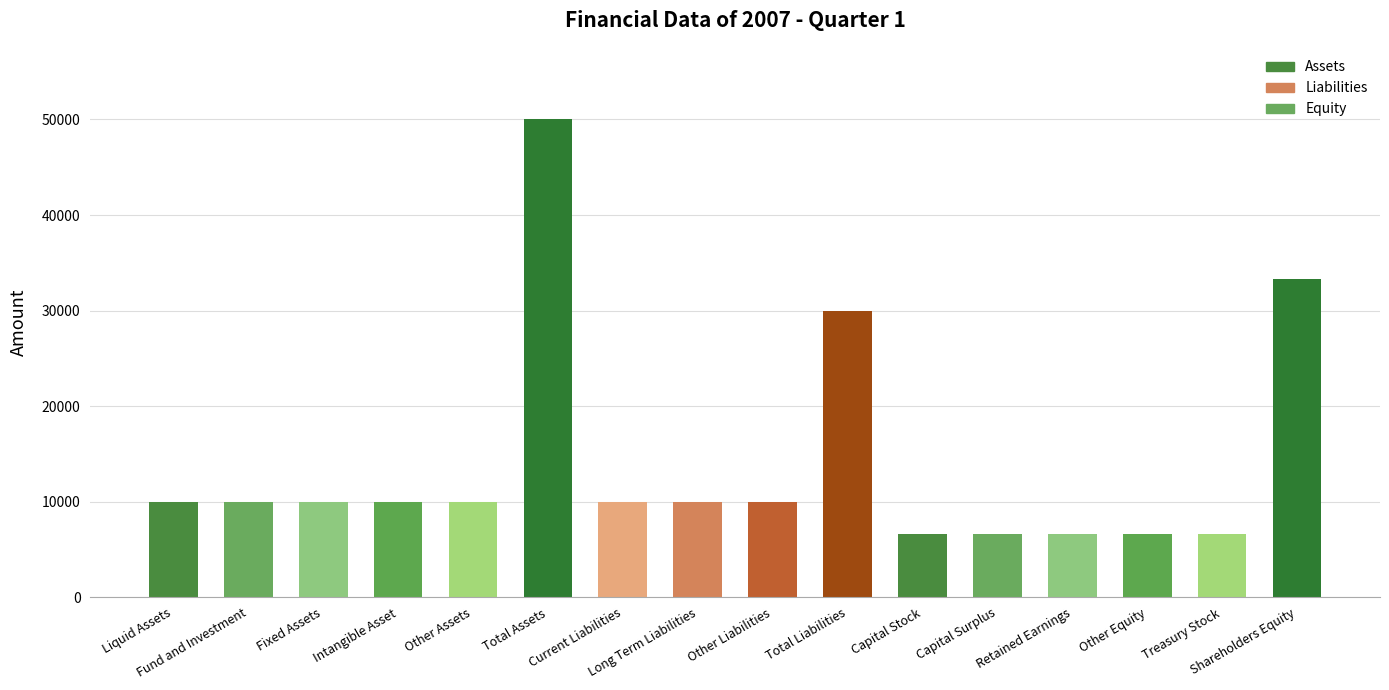

What is the change in value from Capital Stock to Shareholders Equity?

+26664